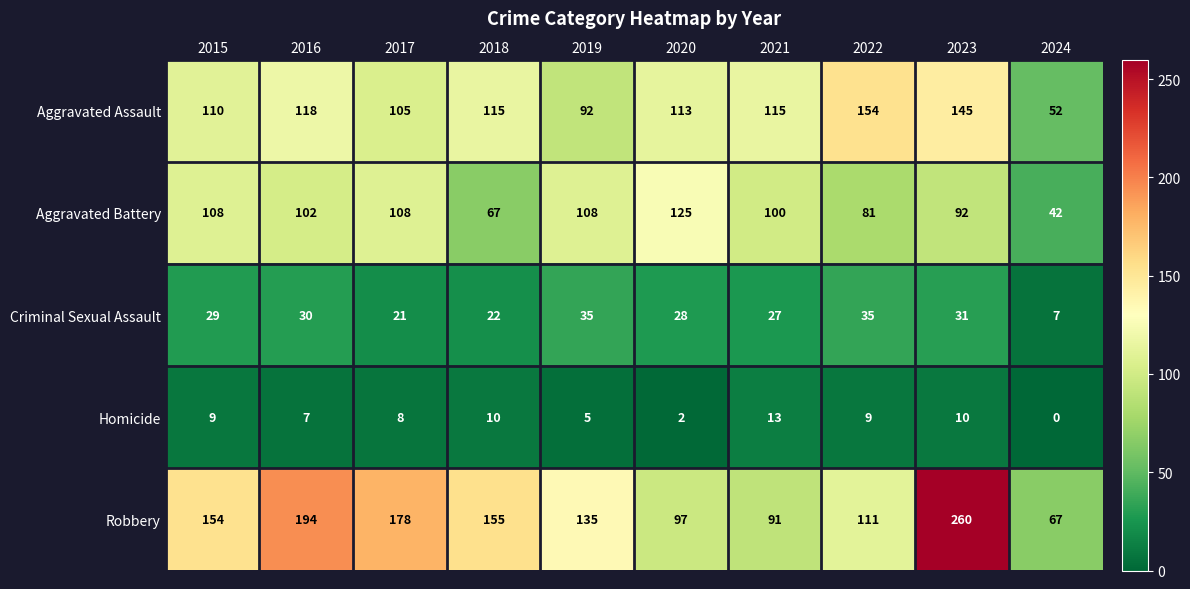

How many categories are shown in the chart?

10